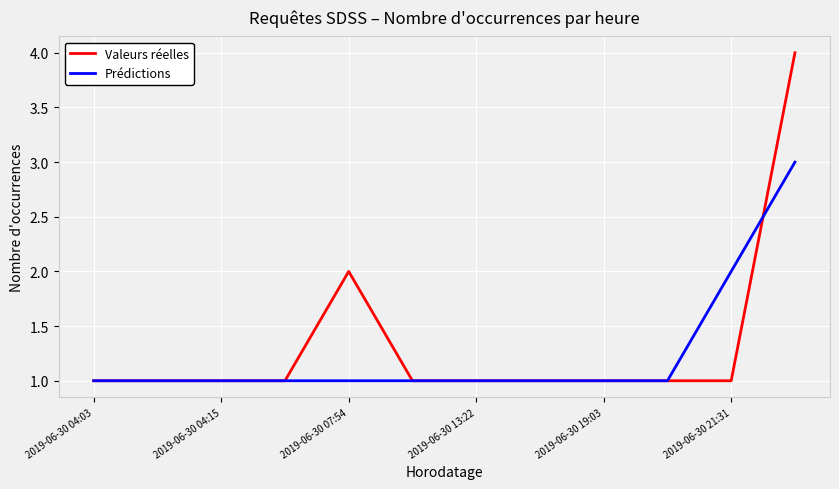

Rank the series by their maximum value, from highest to lowest.

Valeurs réelles, Prédictions